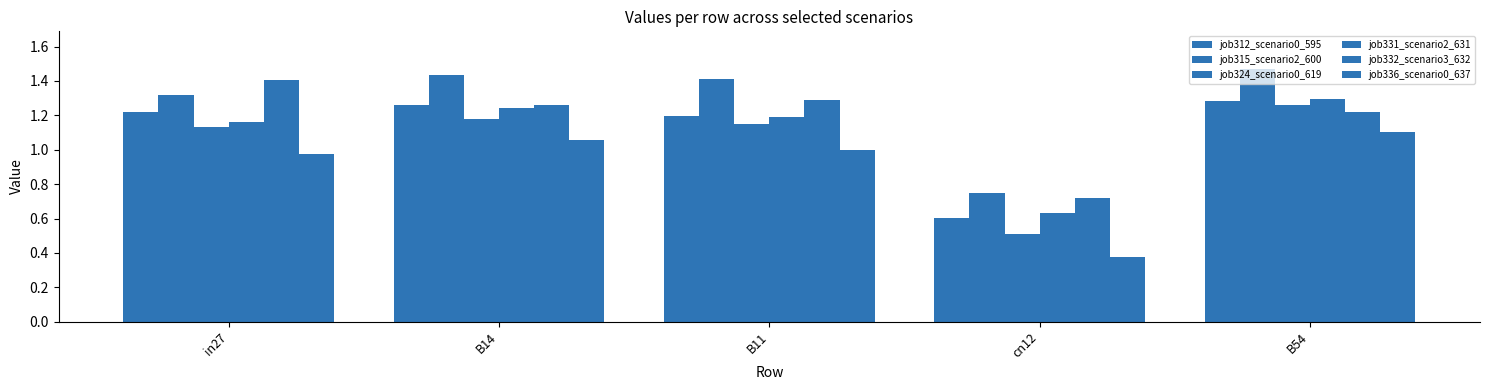

How many bars are there in total?

30